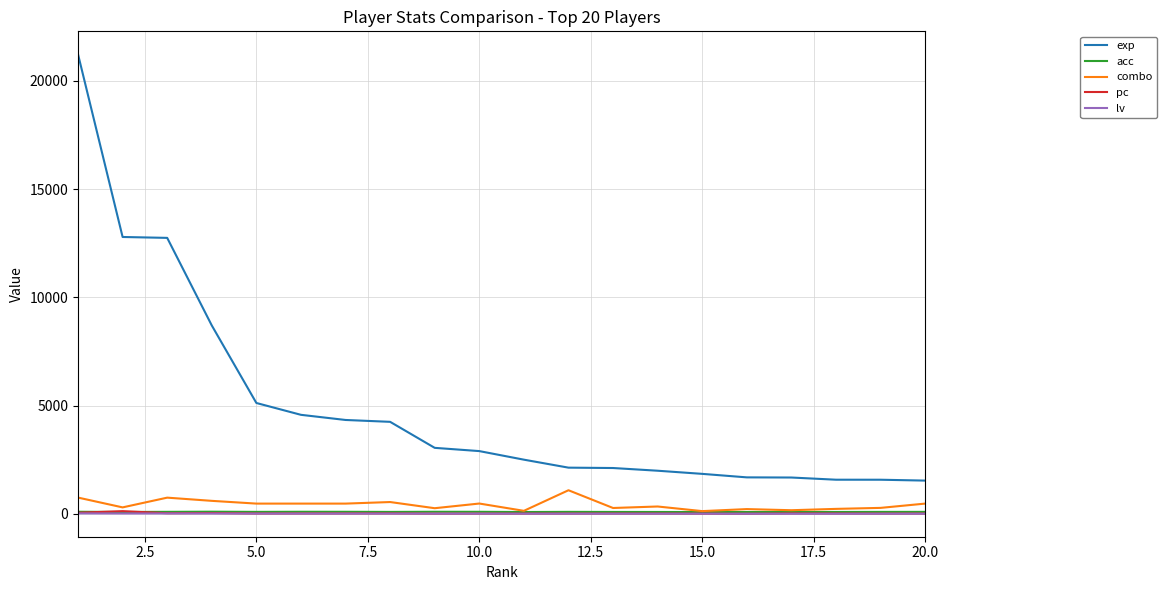

What is the average value of the acc series?

89.9